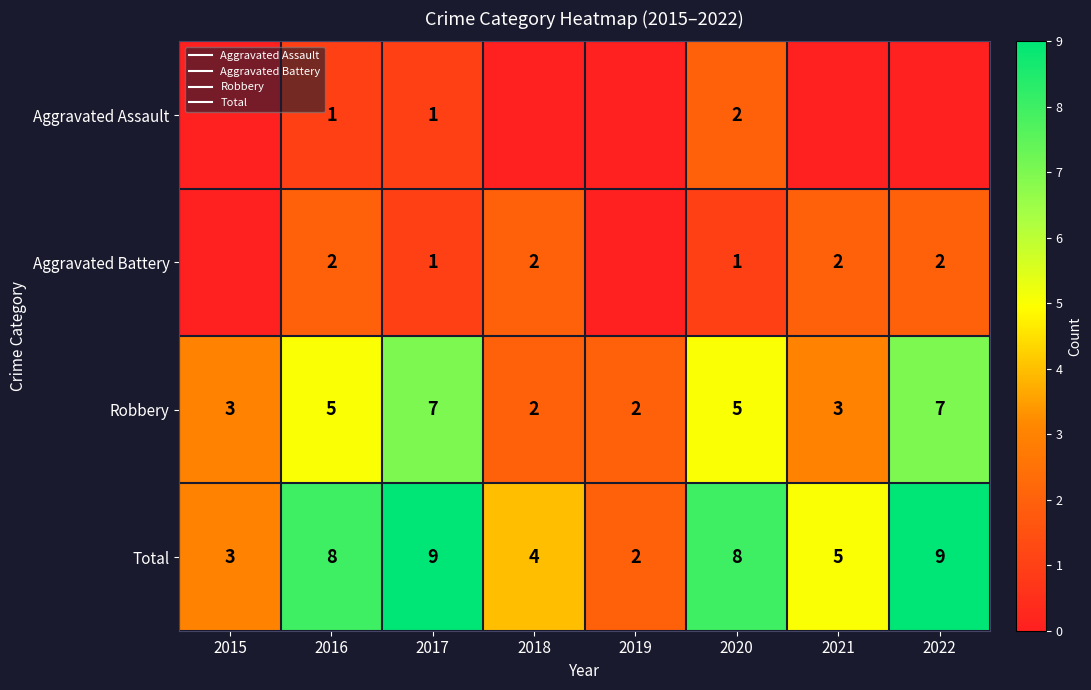

Which series has the largest total across all categories?

Total